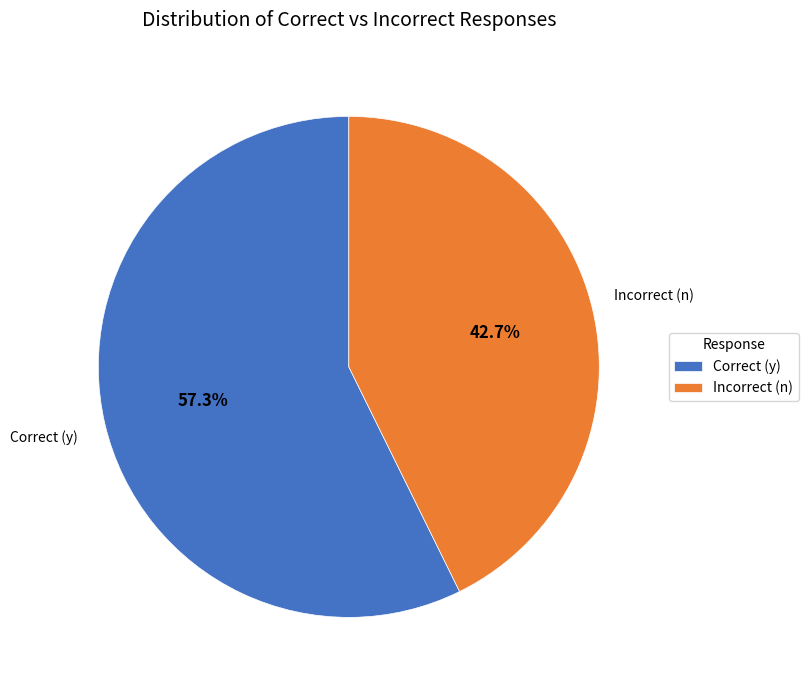

Approximately how many times larger is the value at Incorrect (n) compared to Correct (y)?

0.7